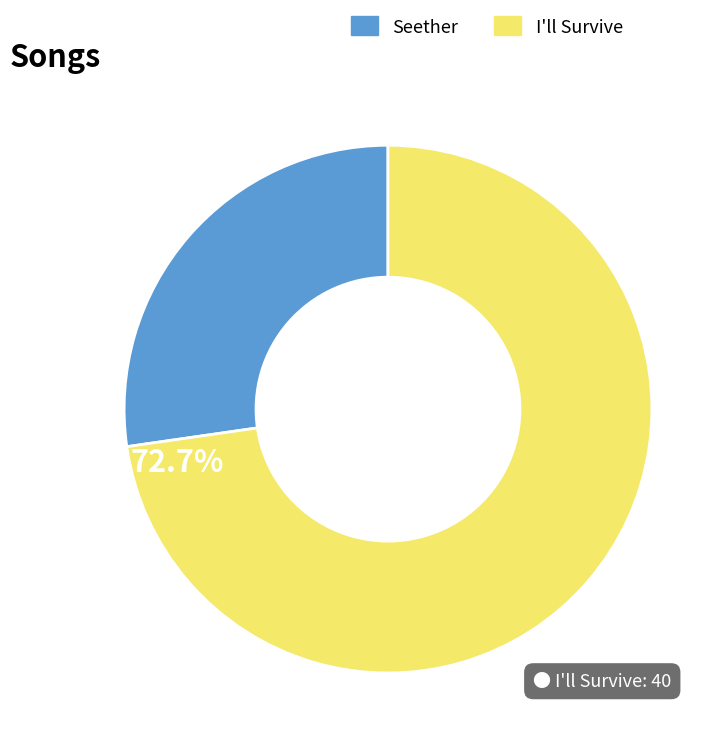

Is there a majority slice in this chart?

Yes